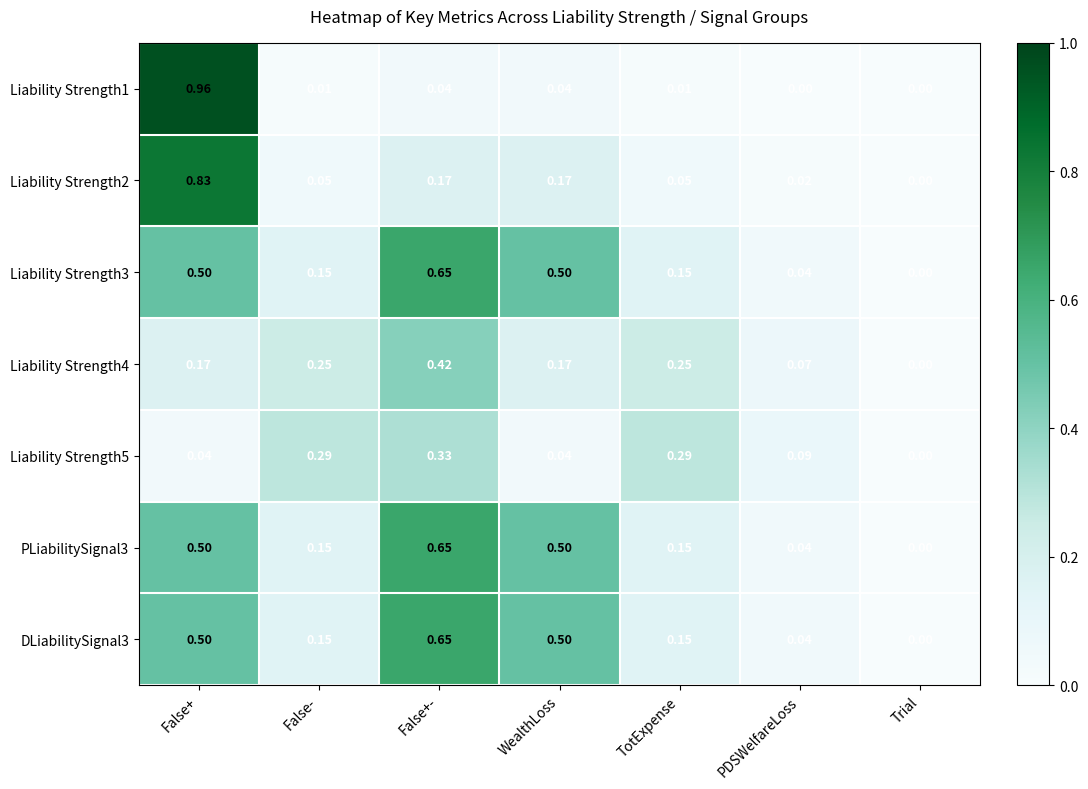

At which label is Liability Strength5 closest to 0?

Trial